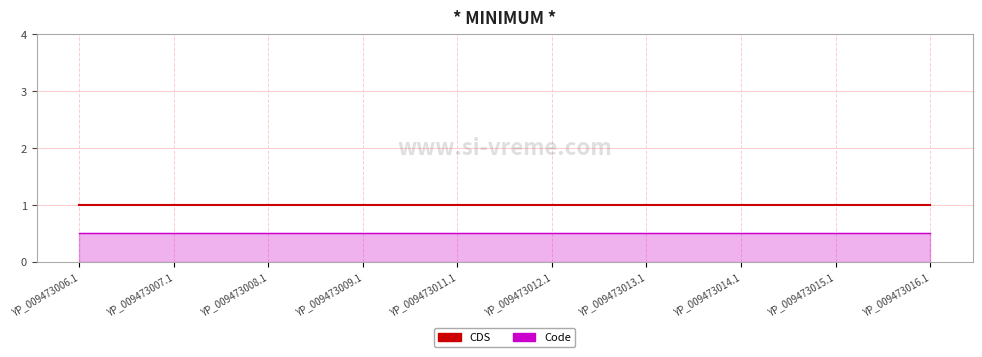

Reading left to right, list all the values displayed in this chart.

CDS: 1.0	1.0	1.0	1.0	1.0	1.0	1.0	1.0	1.0	1.0
Code: 0.5	0.5	0.5	0.5	0.5	0.5	0.5	0.5	0.5	0.5